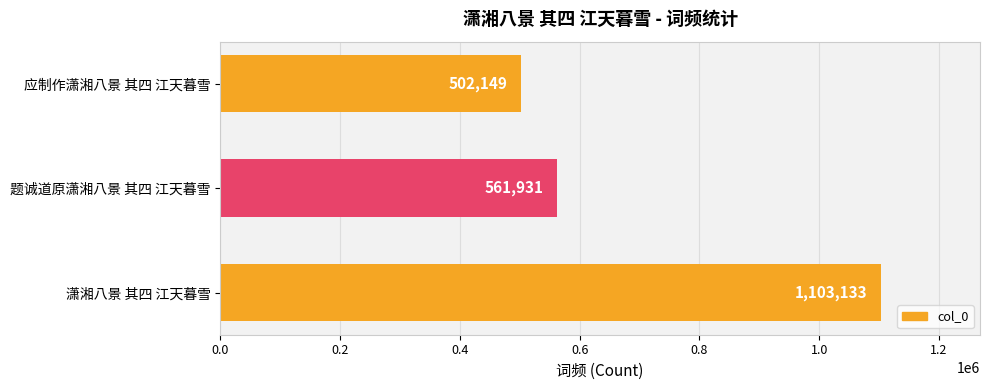

Are the bars horizontal?

Yes